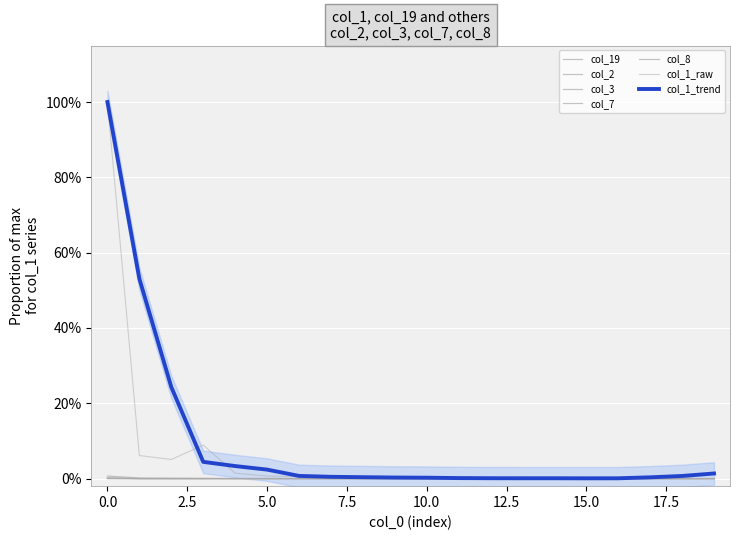

Is it true that col_3 equals 0.0 at 13?

False